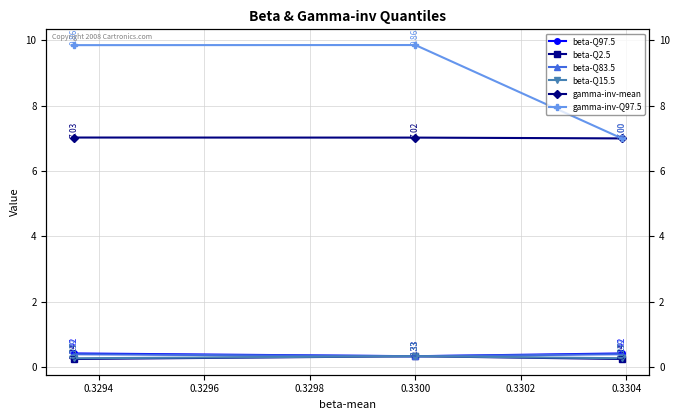

How many gamma-inv-mean values are between 7 and 8?

3